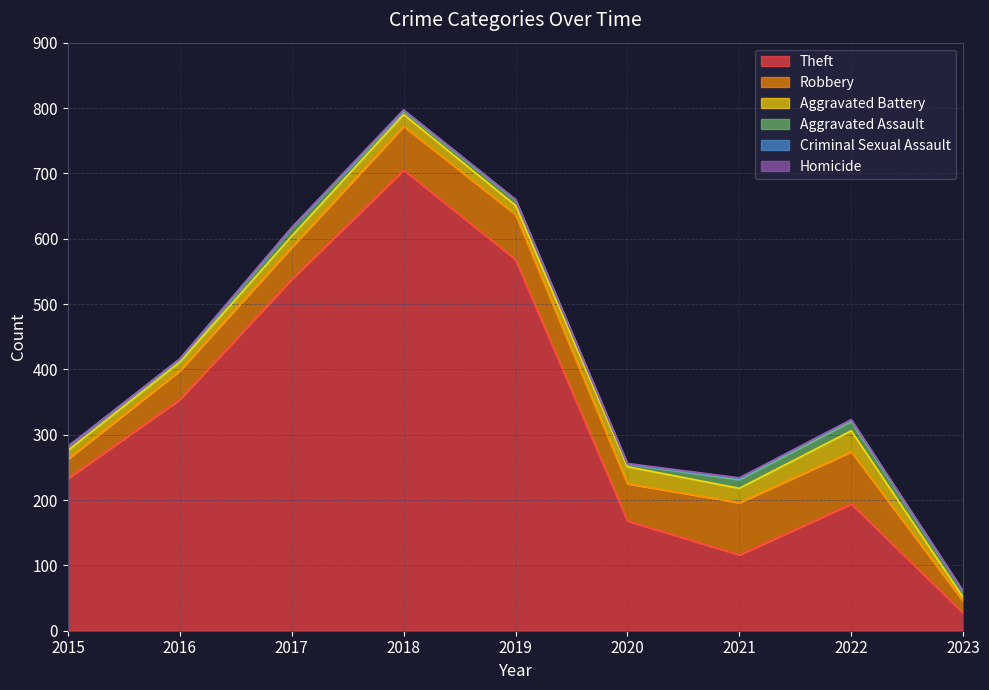

How many data points does each series have?

9